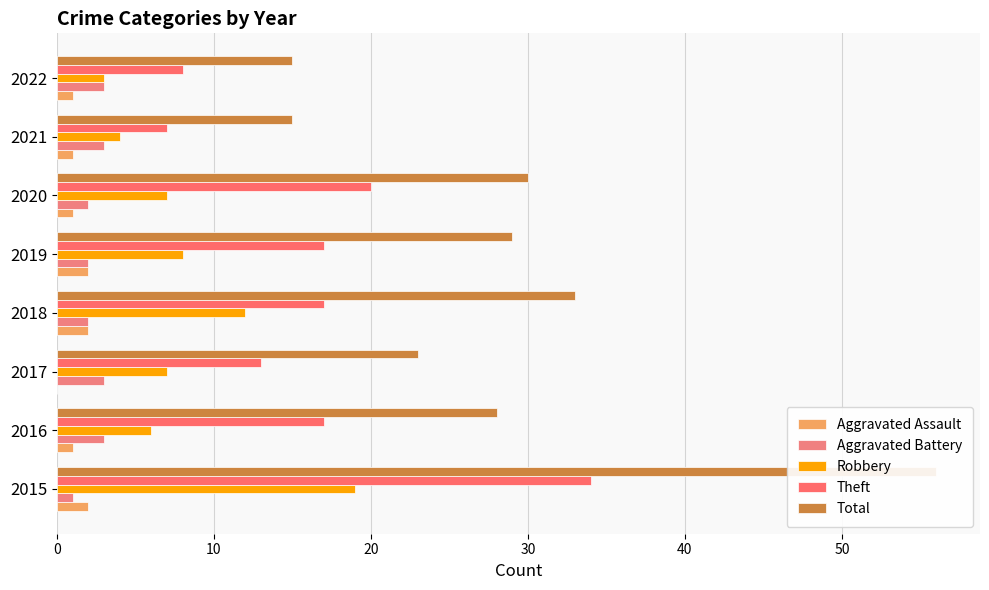

What value does the Robbery series have at 2017?

7